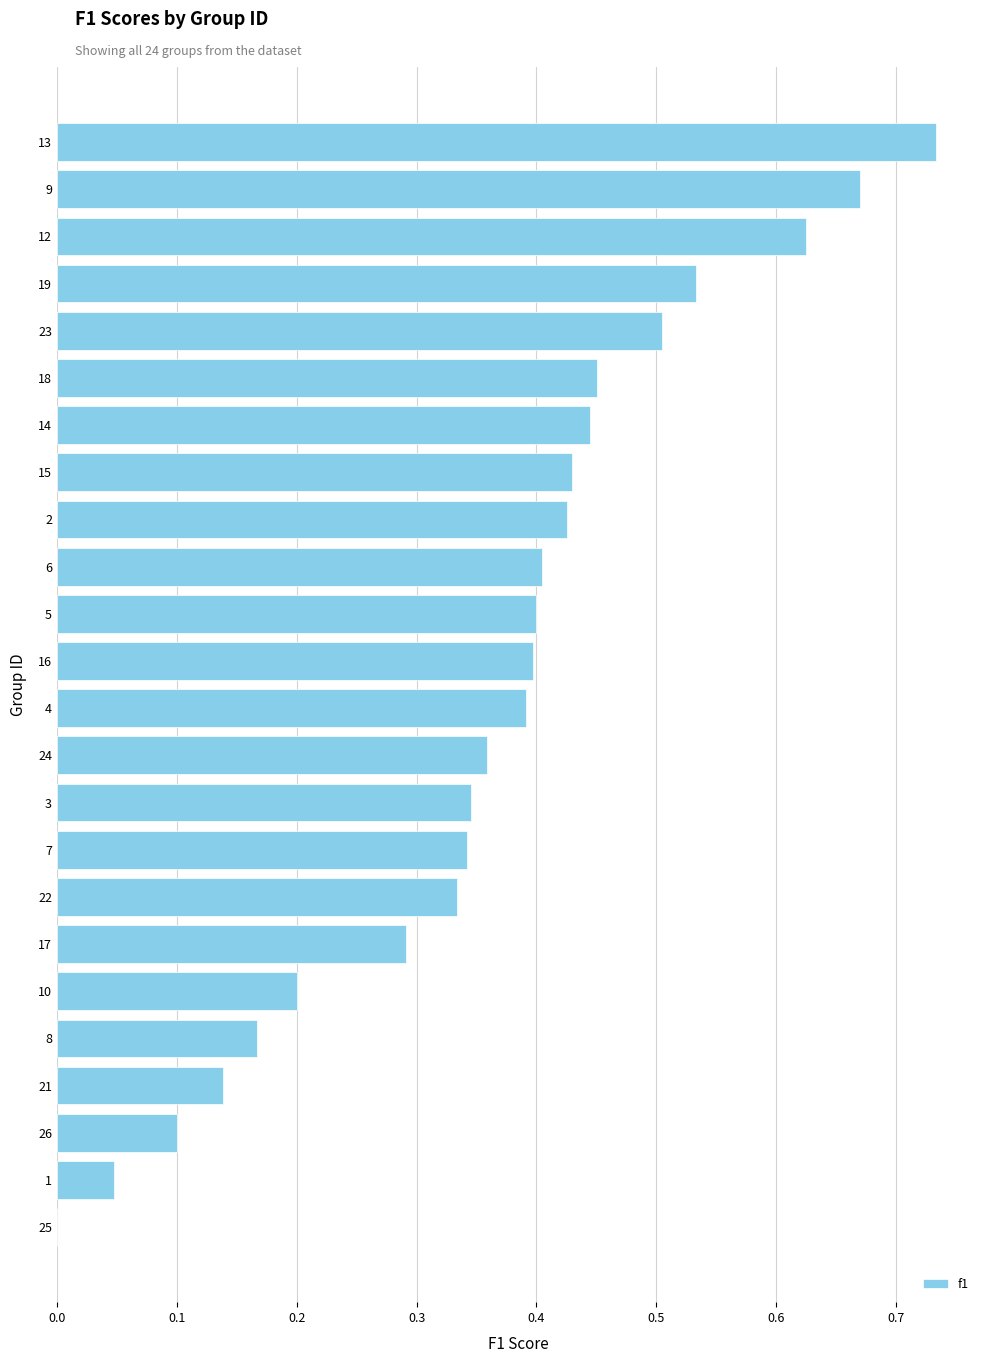

True or false: the data shows 0.4 at 2.

True